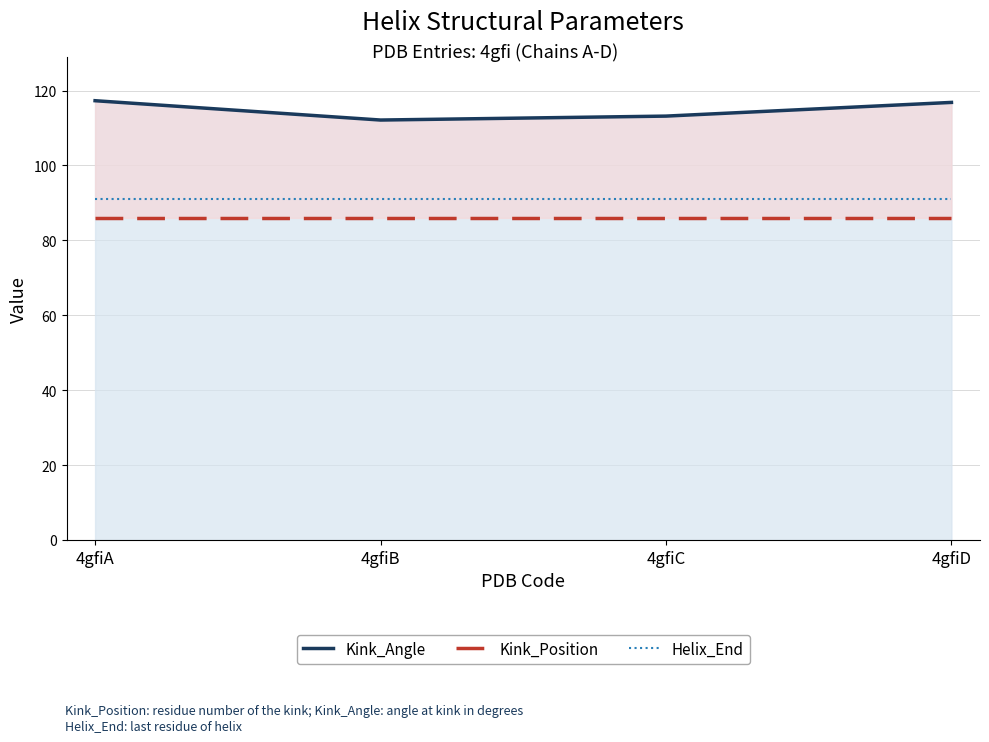

Where is Kink_Position nearest to the value 86?

4gfiA